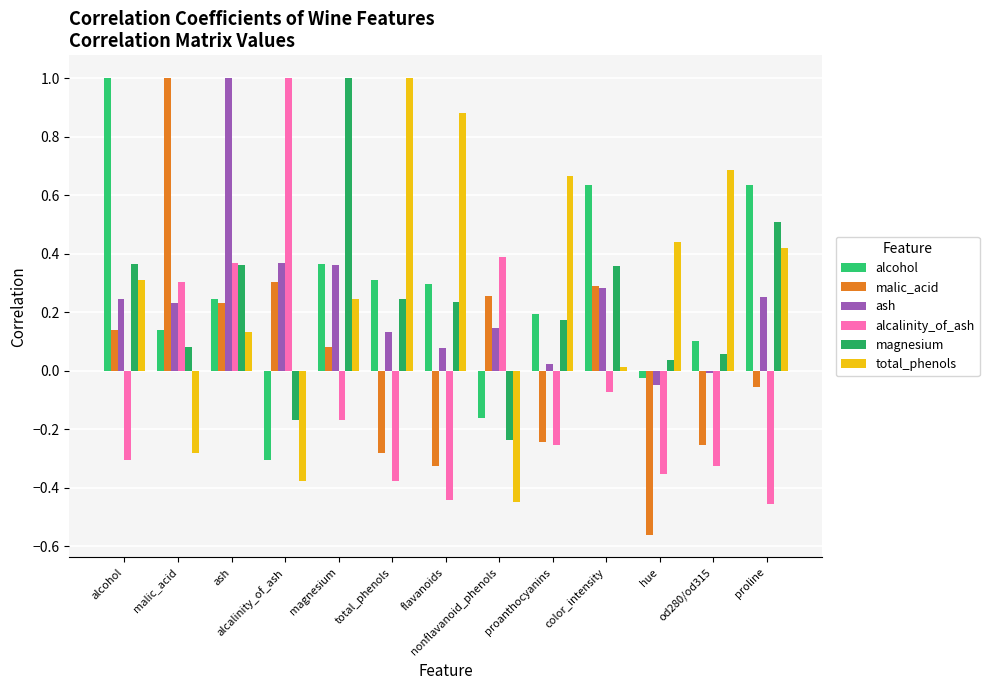

How many data points does each series have?

13